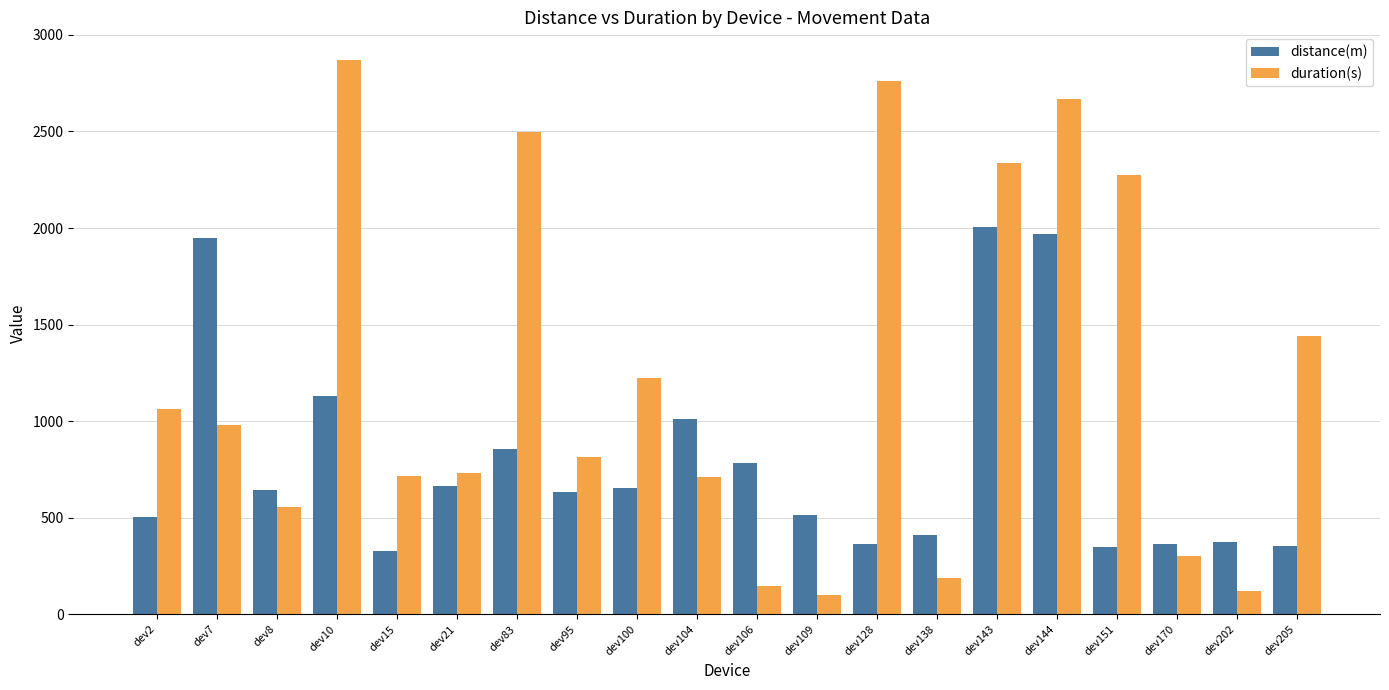

Is the value of duration(s) at dev170 greater than the value of distance(m) at dev202?

No